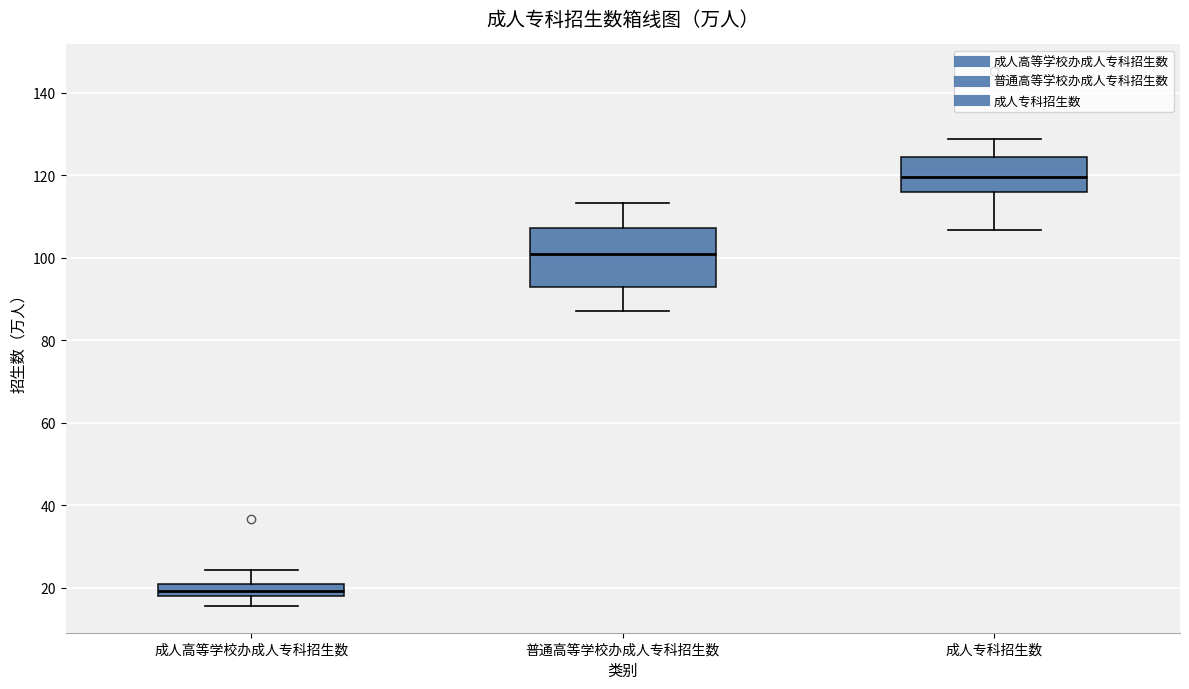

Which box has the highest median line?

成人专科招生数